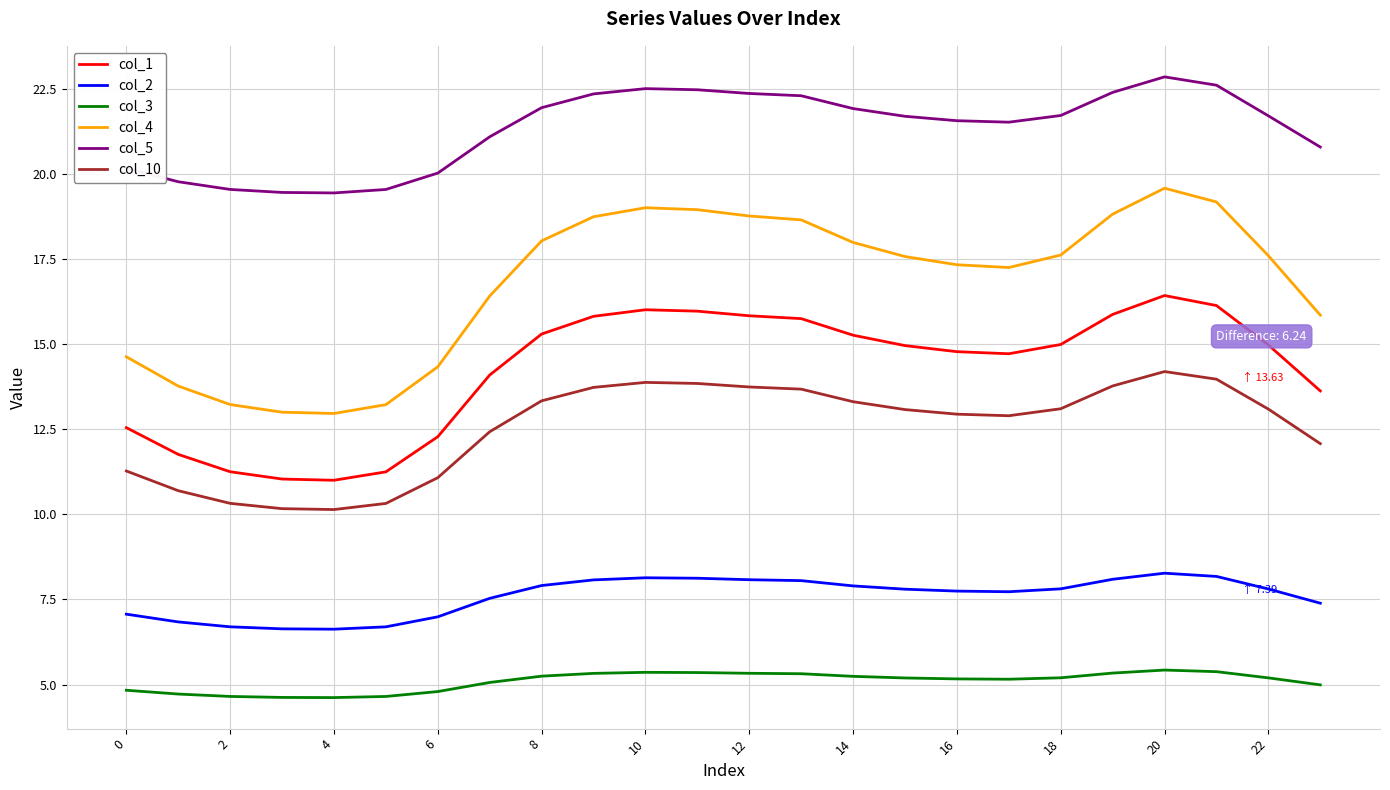

What is the minimum value for col_4?

13.0